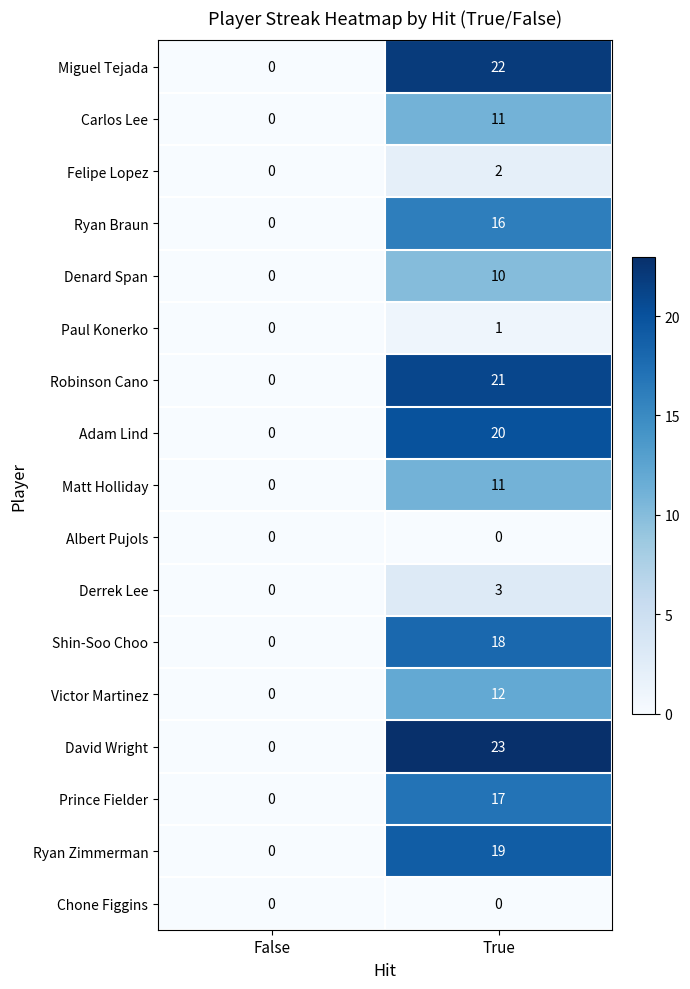

Which series has the largest total across all categories?

David Wright